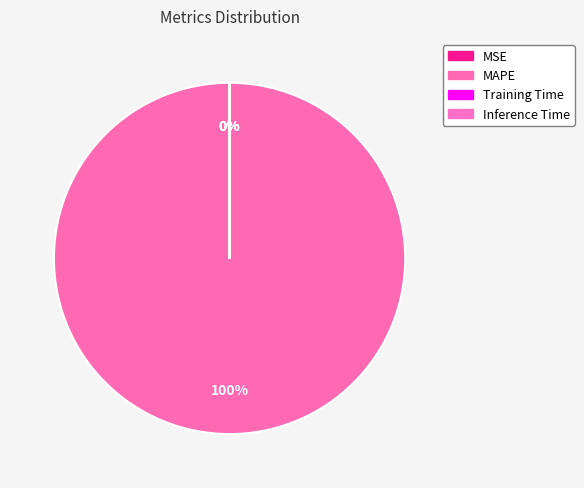

What is the change in value from MSE to MAPE?

+1167.1